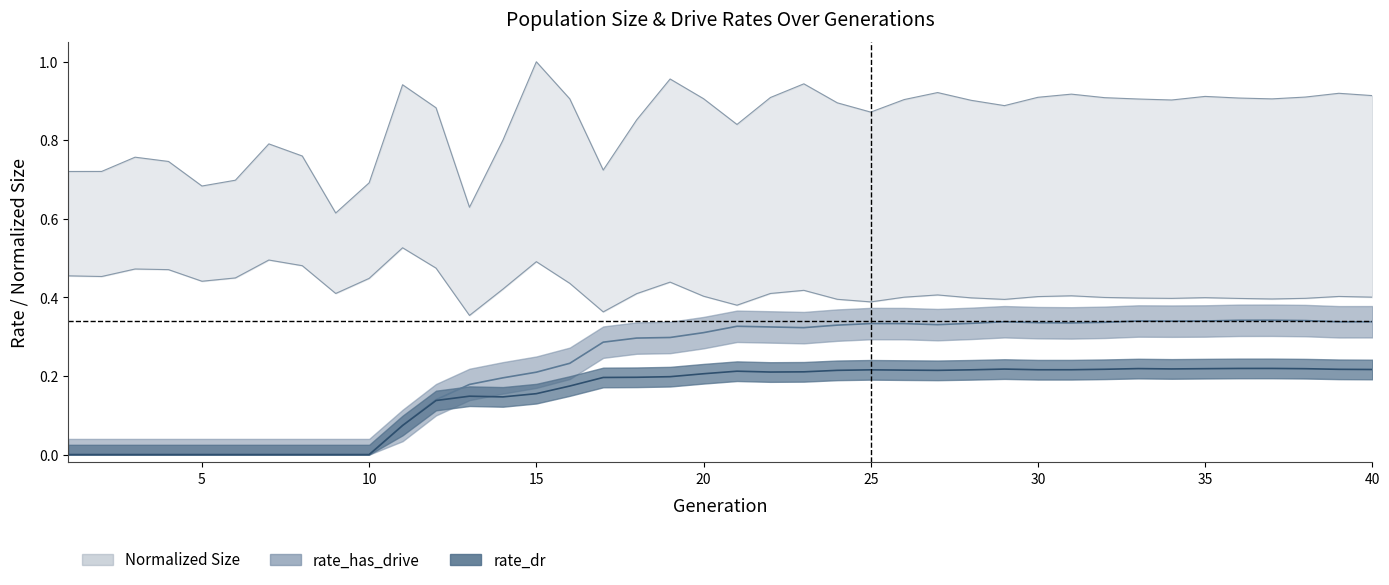

What is the difference between the second highest and minimum values in the rate_has_drive series?

0.3